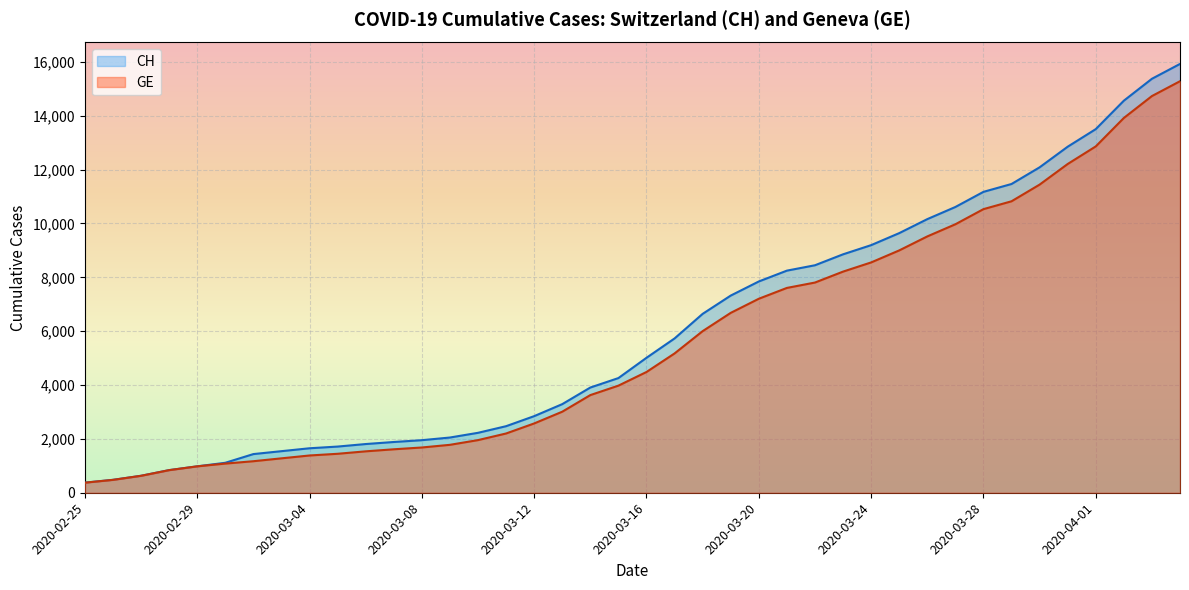

What is the sum of all CH values?

242133